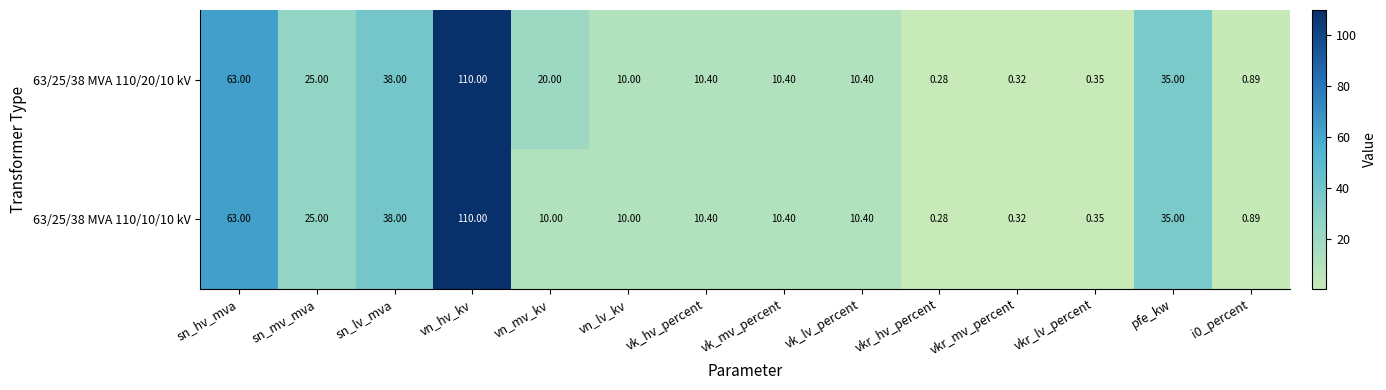

At which label is 63/25/38 MVA 110/10/10 kV closest to 55?

sn_hv_mva